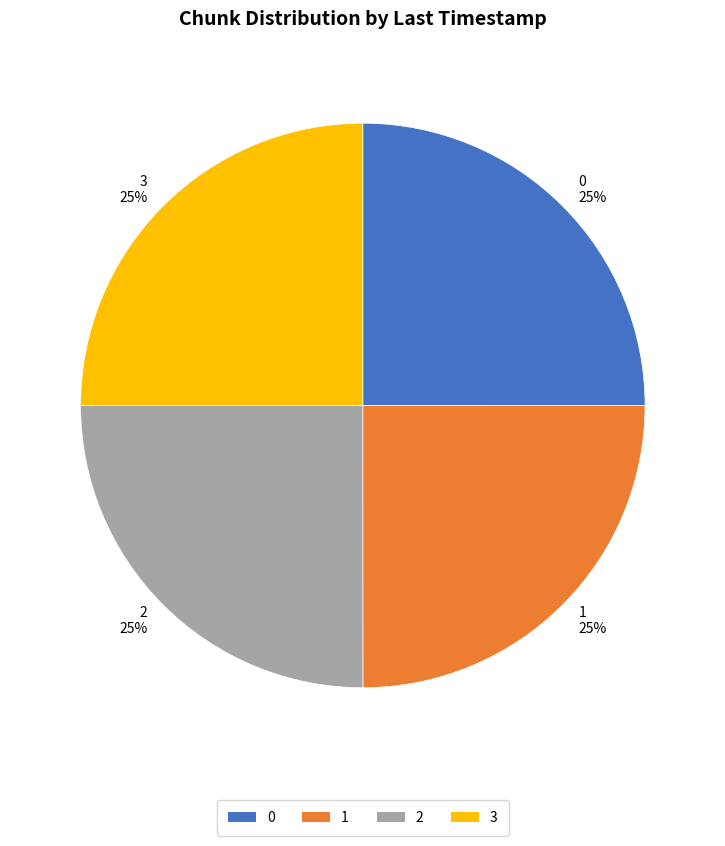

What is the ratio of the value at 2 to the value at 3?

1.0